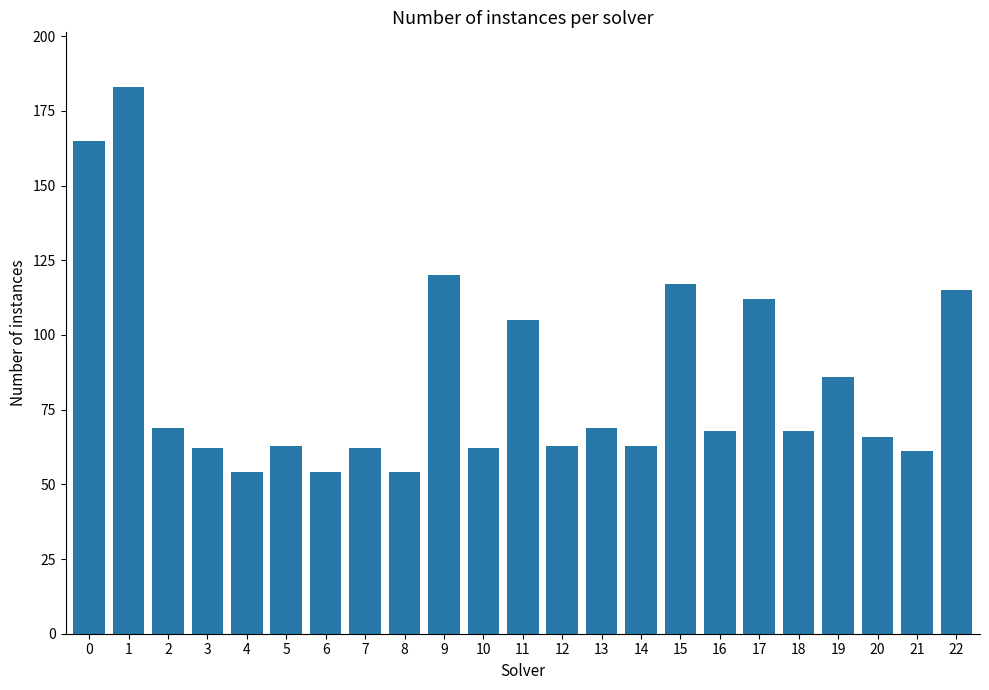

How many bars are there in total?

23